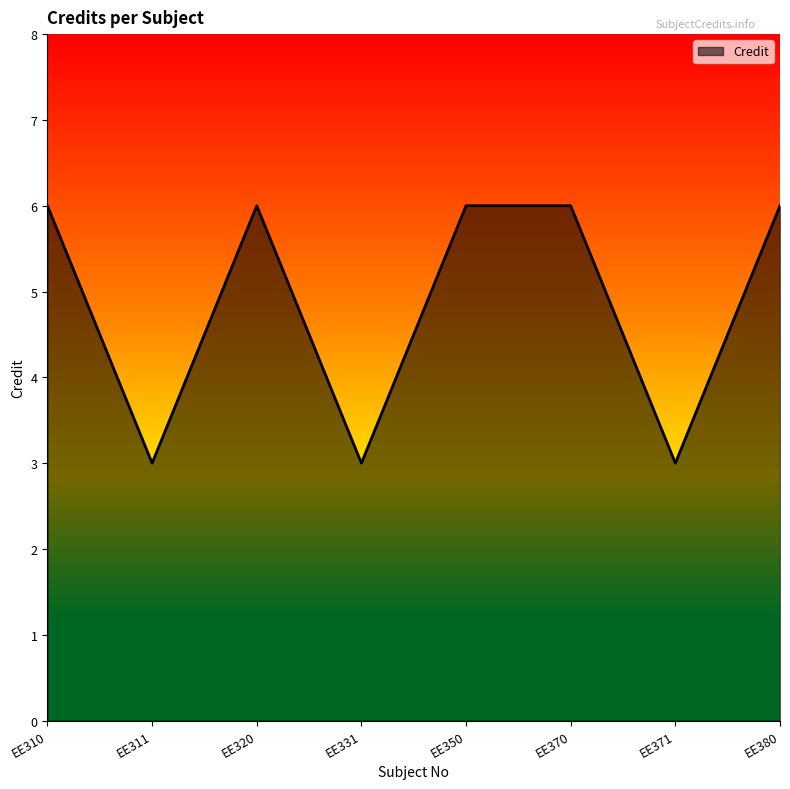

At which category does the data reach its first local valley?

EE311